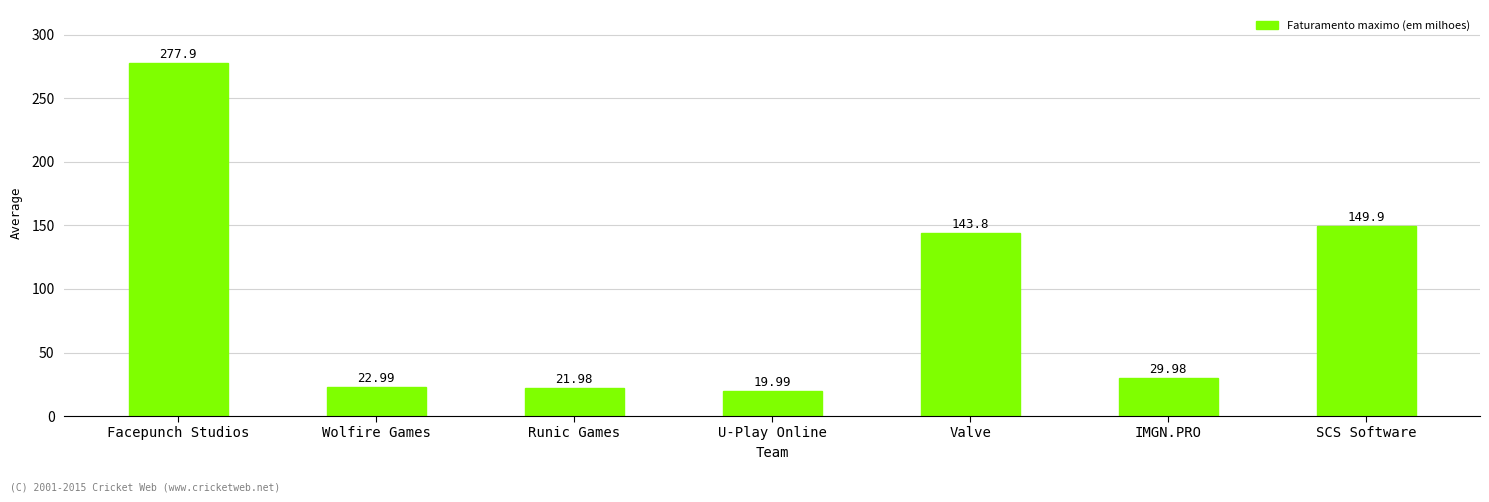

What is the difference between the maximum and minimum values?

257.9